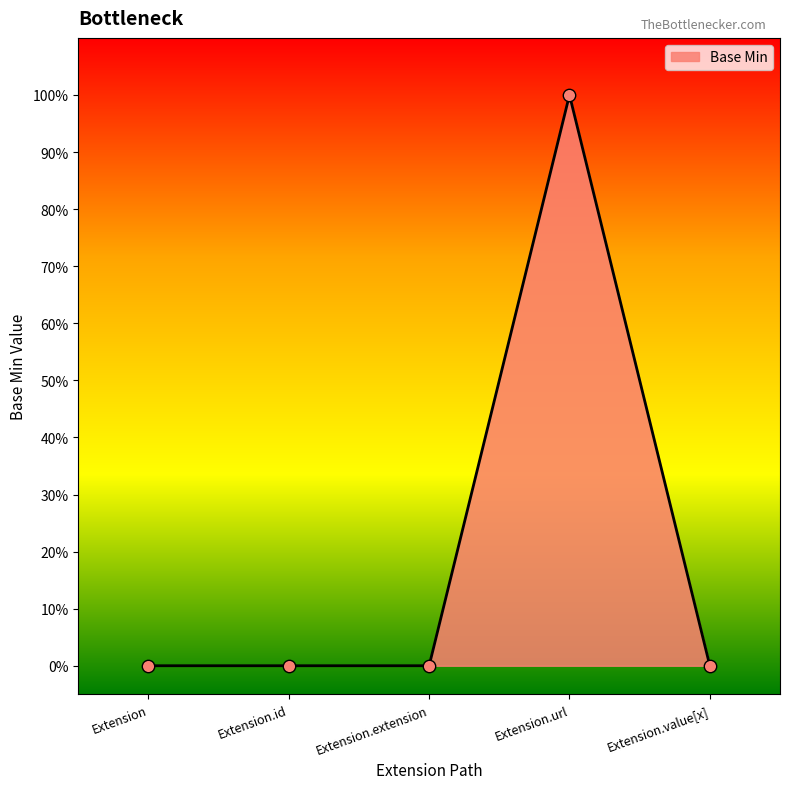

What is the change in value from Extension.url to Extension.value[x]?

-1